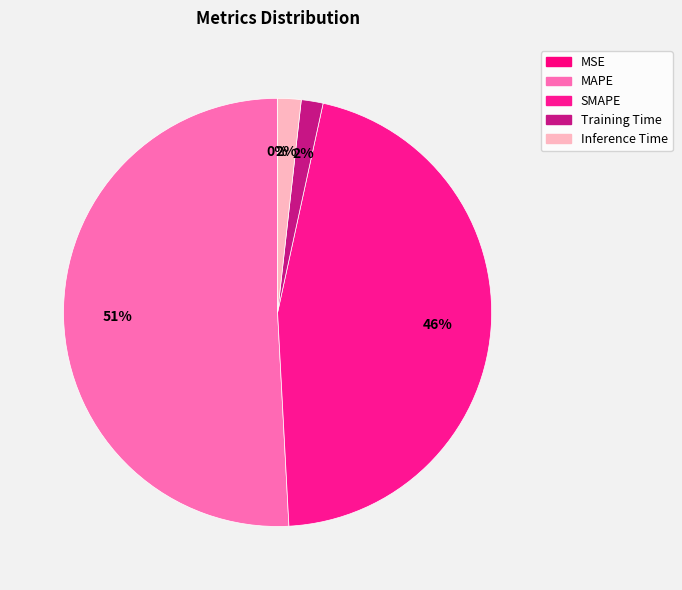

Count the number of slices in the pie.

5